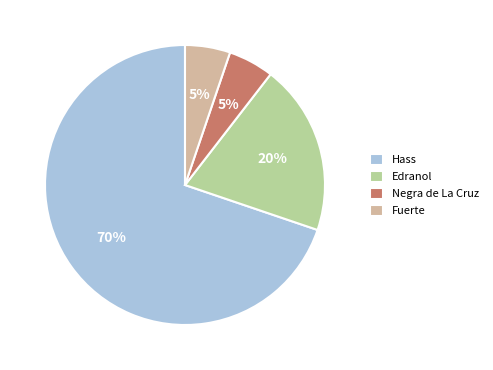

Count the number of slices in the pie.

4